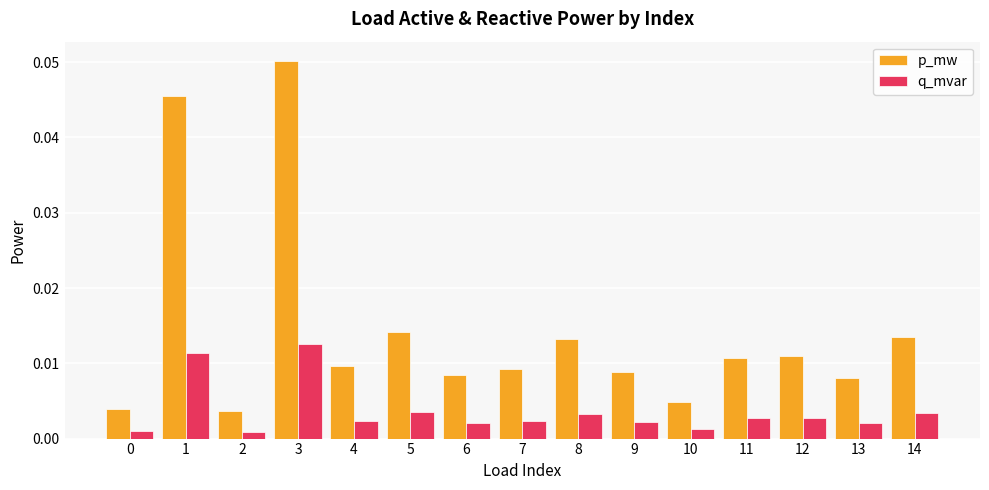

List the series in order of their peak value, highest first.

p_mw, q_mvar